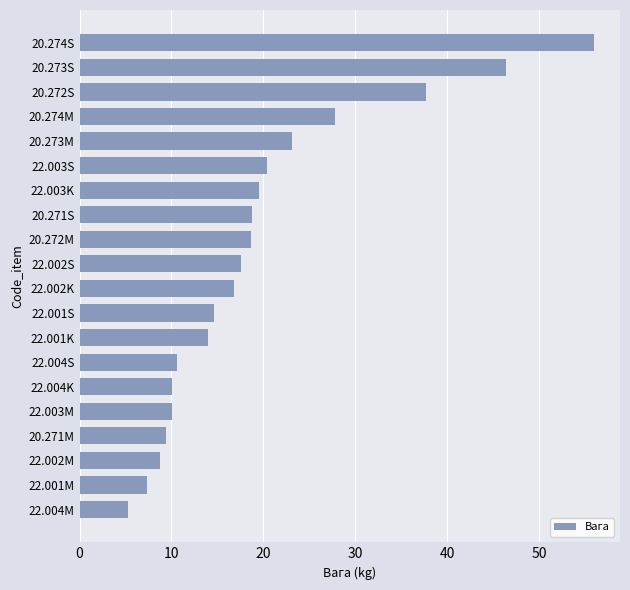

At which label is the value closest to 30?

20.274M